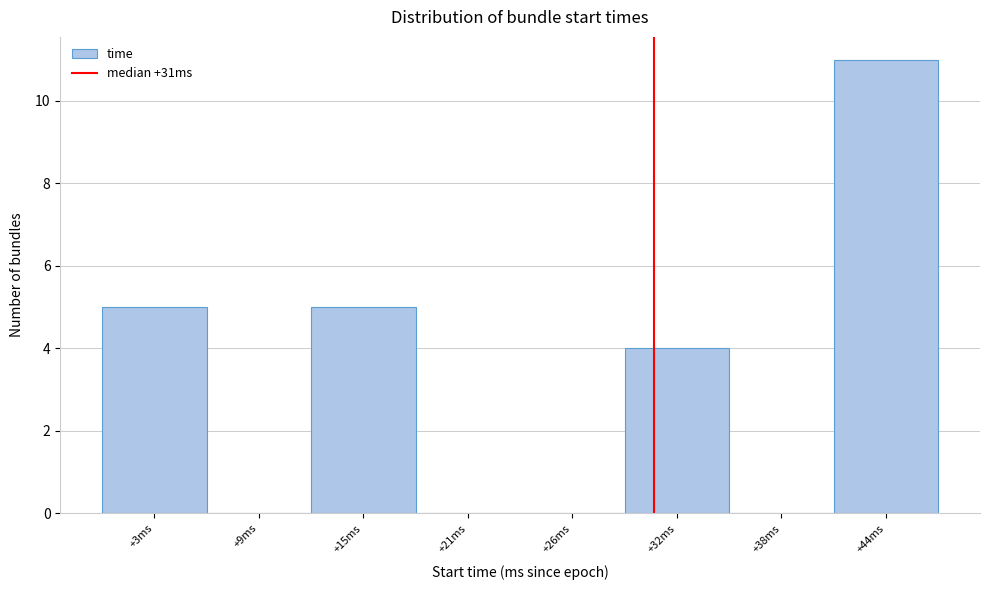

Reading left to right, what are all the values shown in this chart?

+3ms=5	+9ms=0	+15ms=5	+21ms=0	+26ms=0	+32ms=4	+38ms=0	+44ms=11